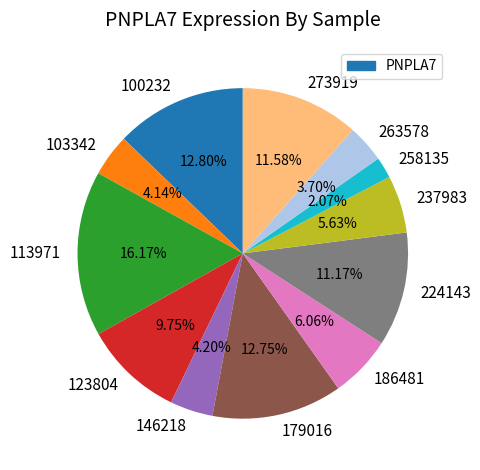

What is the smallest slice in the pie chart?

258135